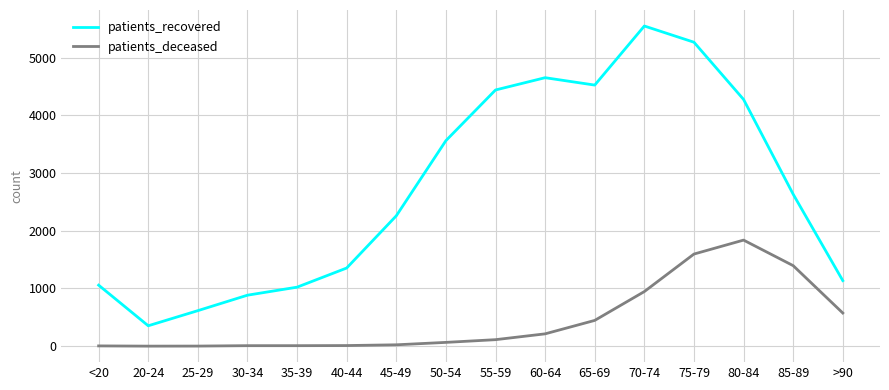

What is the difference between the maximum and minimum values in the patients_deceased series?

1838